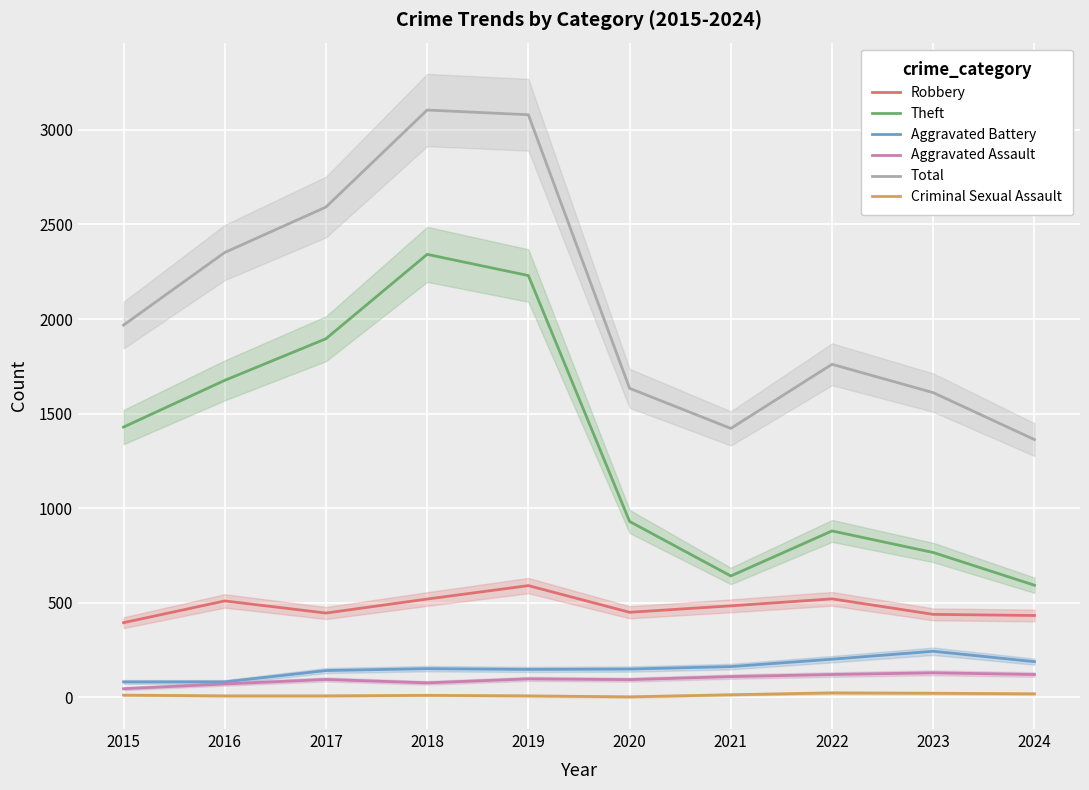

Reading left to right, transcribe all the data shown in this chart.

Robbery: 2015=395	2016=510	2017=446	2018=520	2019=591	2020=450	2021=484	2022=521	2023=439	2024=433
Theft: 2015=1429	2016=1676	2017=1896	2018=2342	2019=2230	2020=930	2021=642	2022=880	2023=766	2024=593
Aggravated Battery: 2015=82	2016=82	2017=142	2018=152	2019=148	2020=150	2021=163	2022=202	2023=244	2024=189
Aggravated Assault: 2015=46	2016=71	2017=95	2018=77	2019=98	2020=94	2021=110	2022=121	2023=130	2024=121
Total: 2015=1968	2016=2352	2017=2592	2018=3105	2019=3080	2020=1634	2021=1422	2022=1761	2023=1611	2024=1363
Criminal Sexual Assault: 2015=12	2016=8	2017=8	2018=11	2019=8	2020=3	2021=14	2022=24	2023=22	2024=19